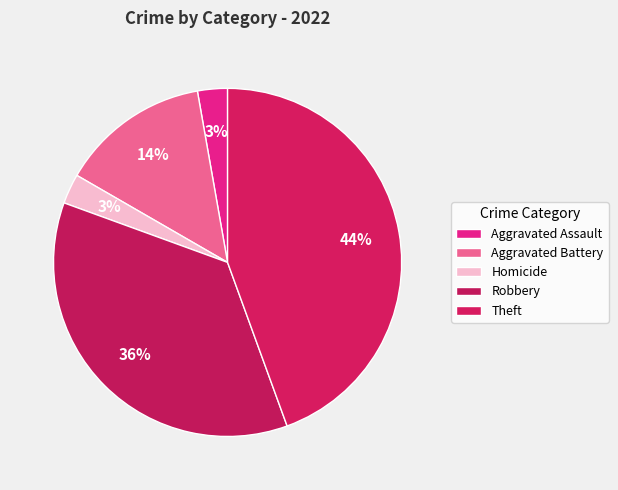

How many segments does this pie chart have?

5